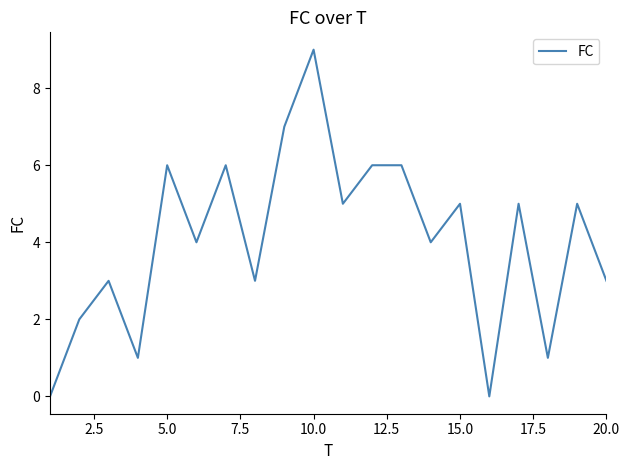

Count the values in the range 3 to 6.

13